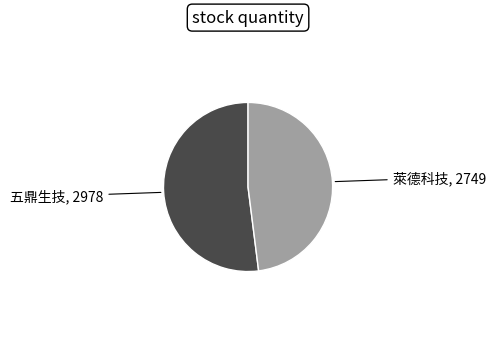

Which has a higher value, 萊德科技 or 五鼎生技?

五鼎生技